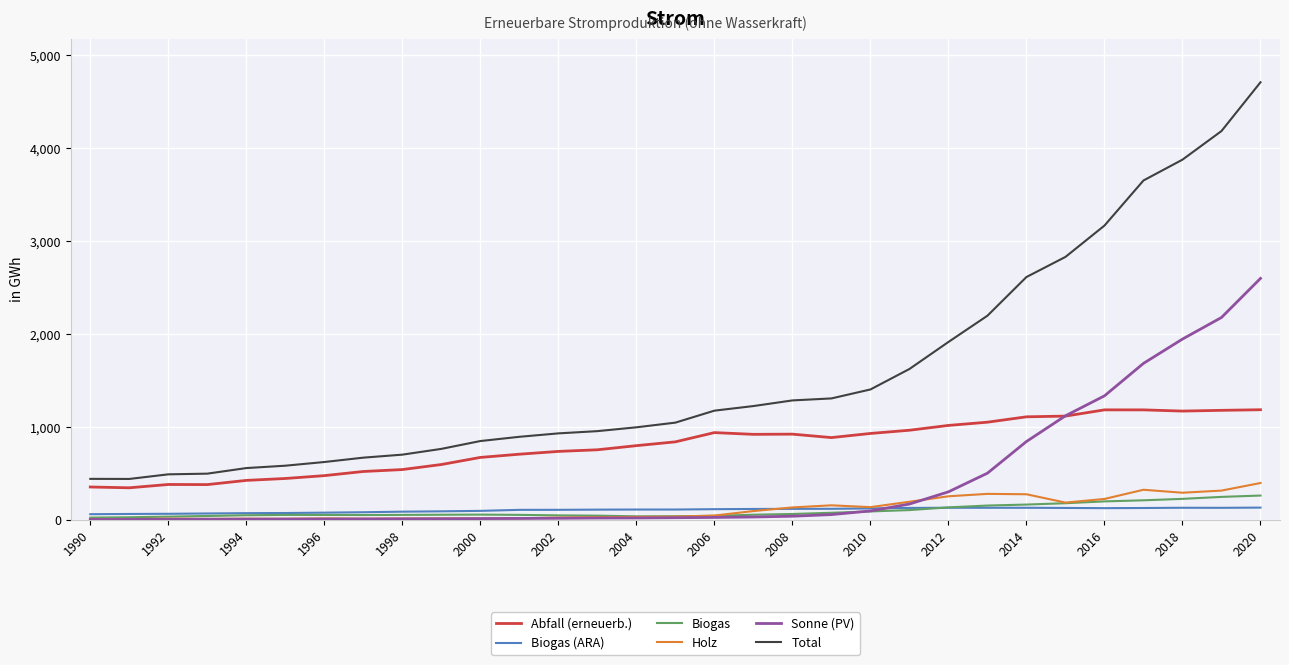

True or false: Sonne (PV) and Total intersect in this chart.

False